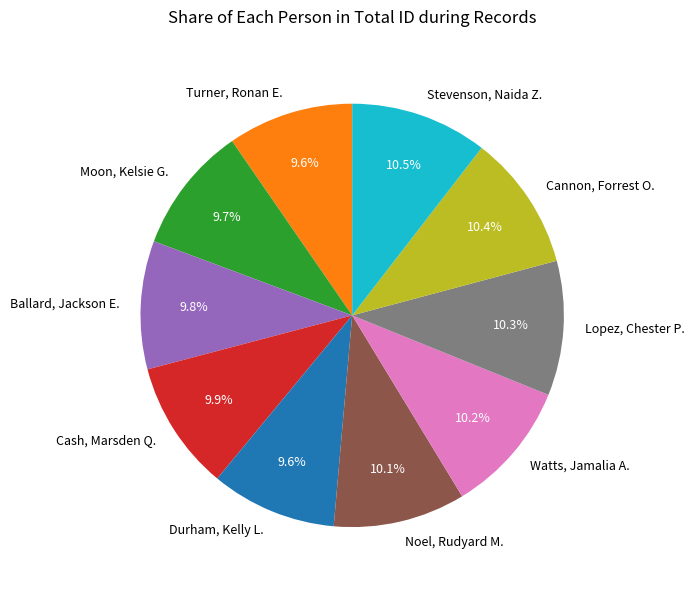

Is there a majority slice in this chart?

No